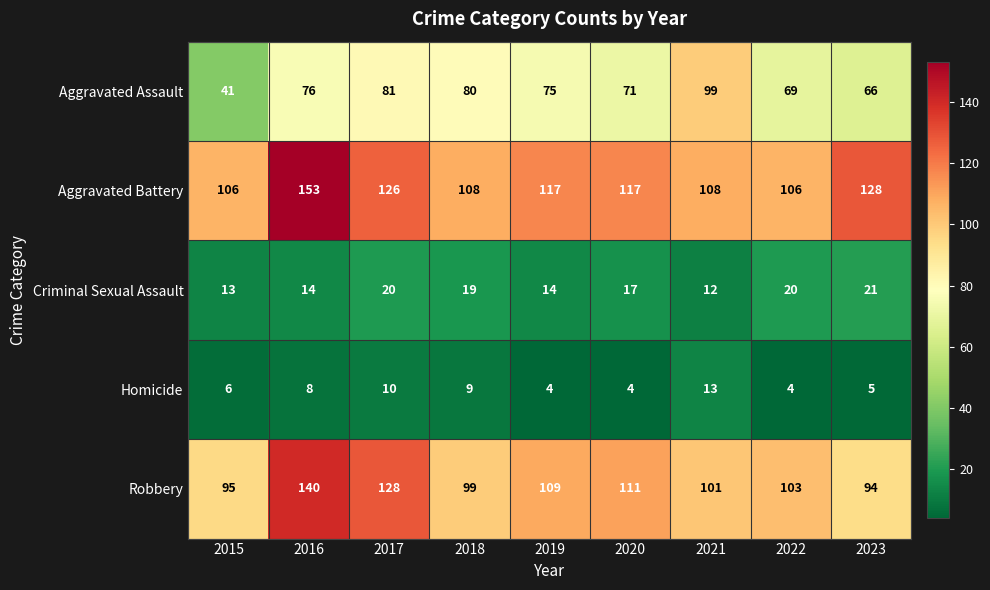

What value does the Robbery series have at 2023, to the nearest 10?

90